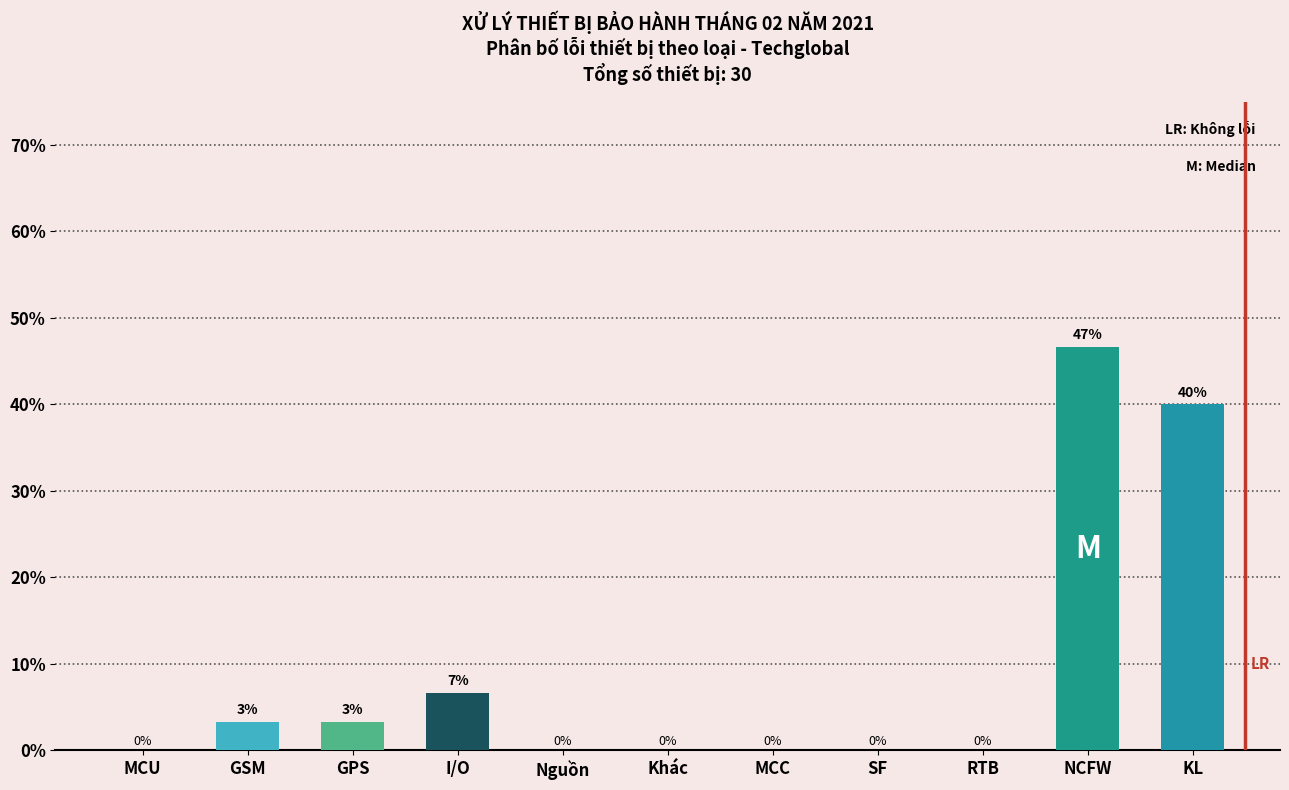

Is it true that the value at MCU is -30.5?

False